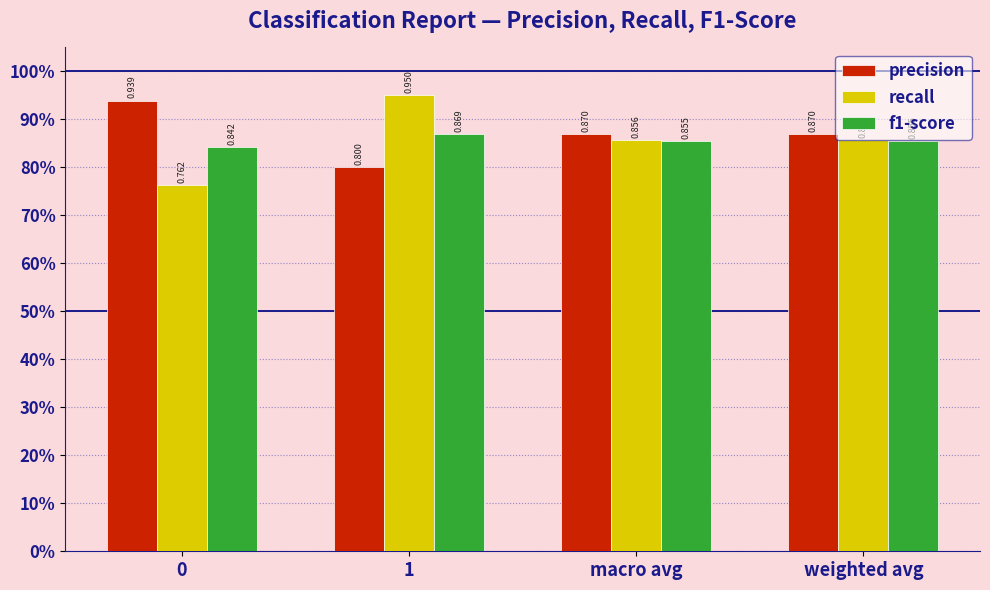

Reading left to right, what are all the values shown in this chart?

precision: 0.9	0.8	0.9	0.9
recall: 0.8	1.0	0.9	0.9
f1-score: 0.8	0.9	0.9	0.9